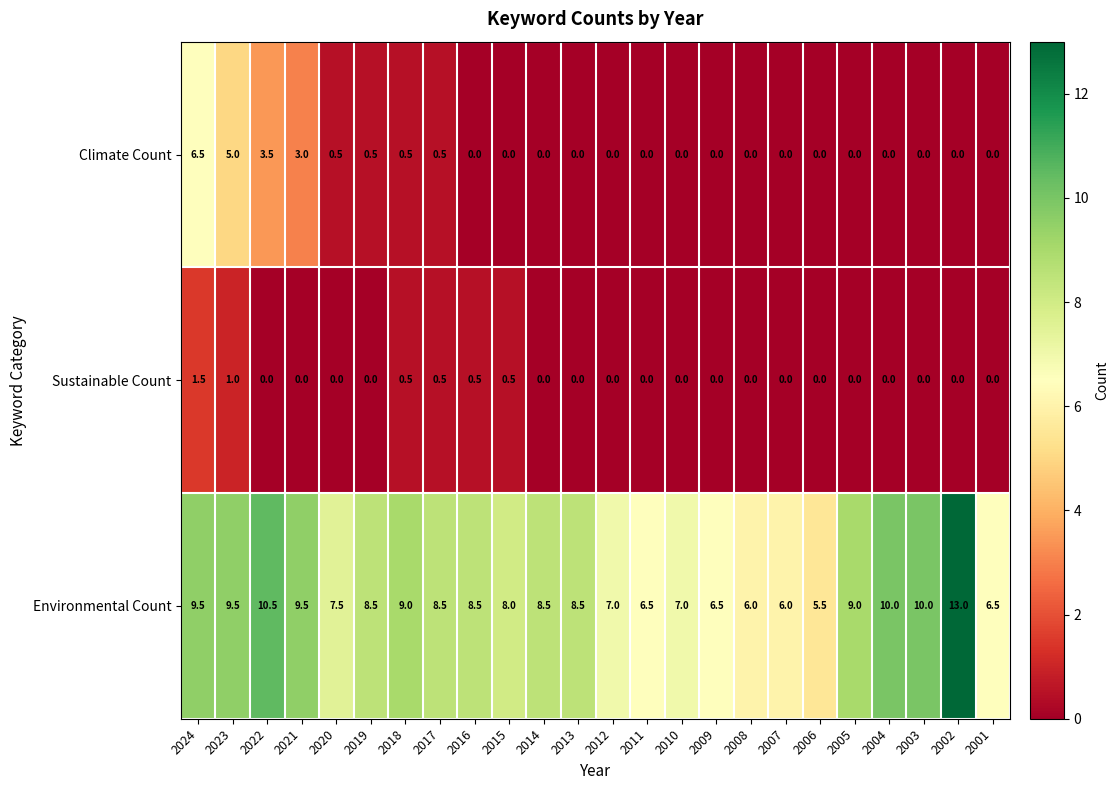

At 2022, list the series in order from largest to smallest.

Environmental Count, Climate Count, Sustainable Count